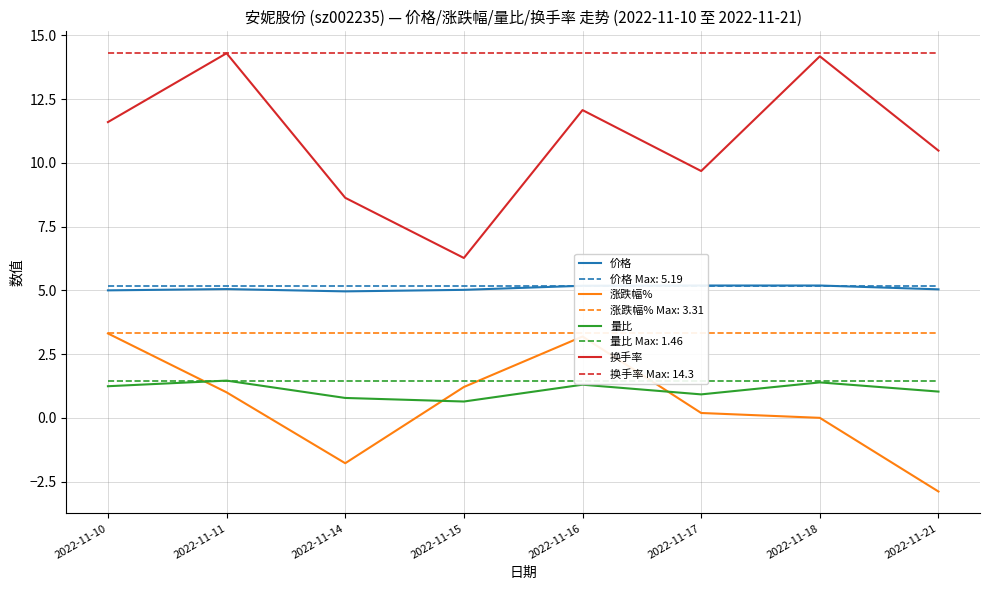

Where does the 涨跌幅% series first go above 1?

2022-11-10